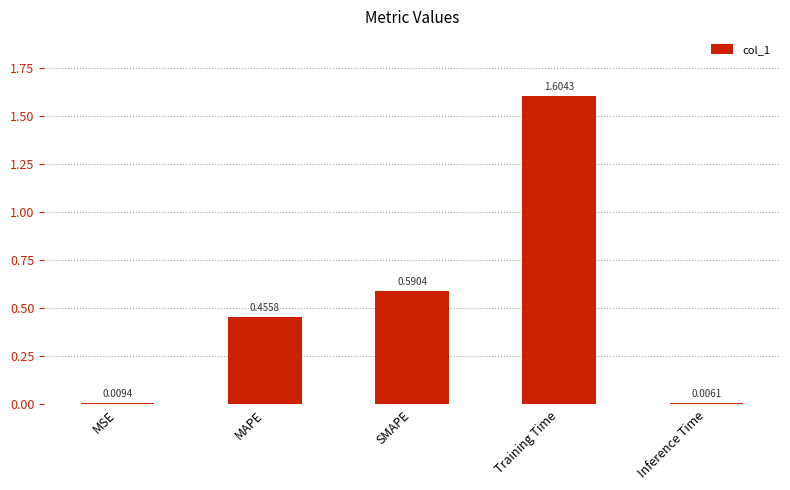

What is the greatest value displayed?

1.6